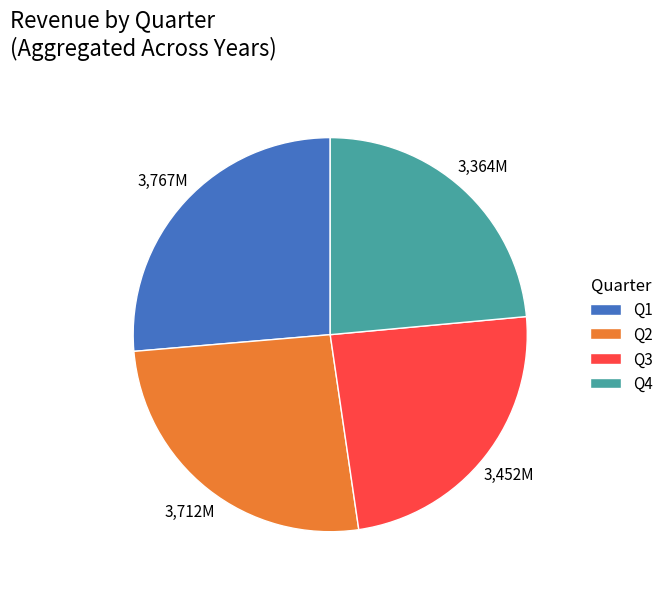

What is the ratio of the value at Q1 to the value at Q2?

1.0